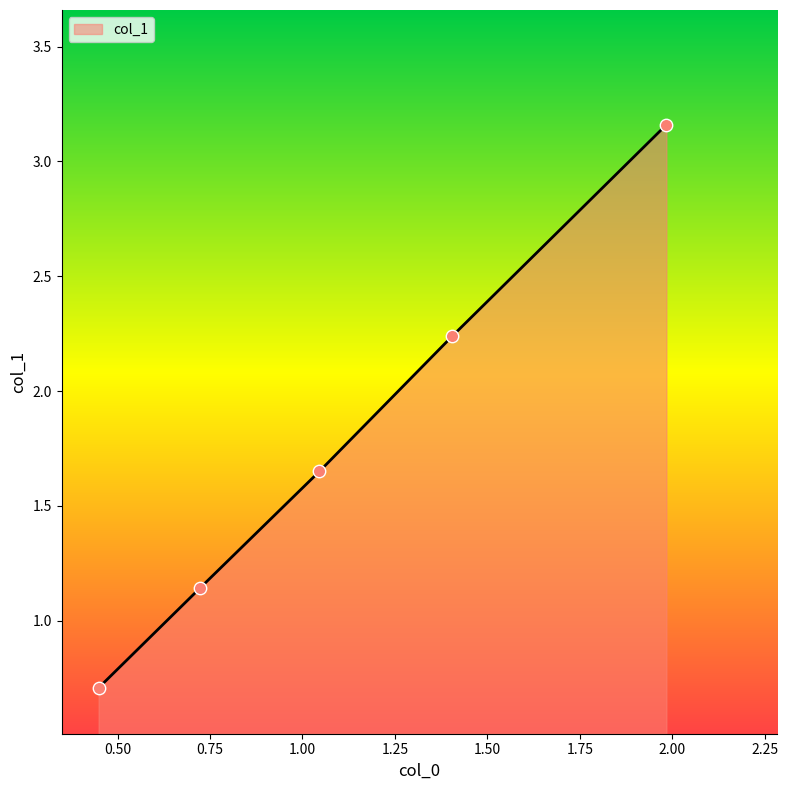

What is the average value?

1.8